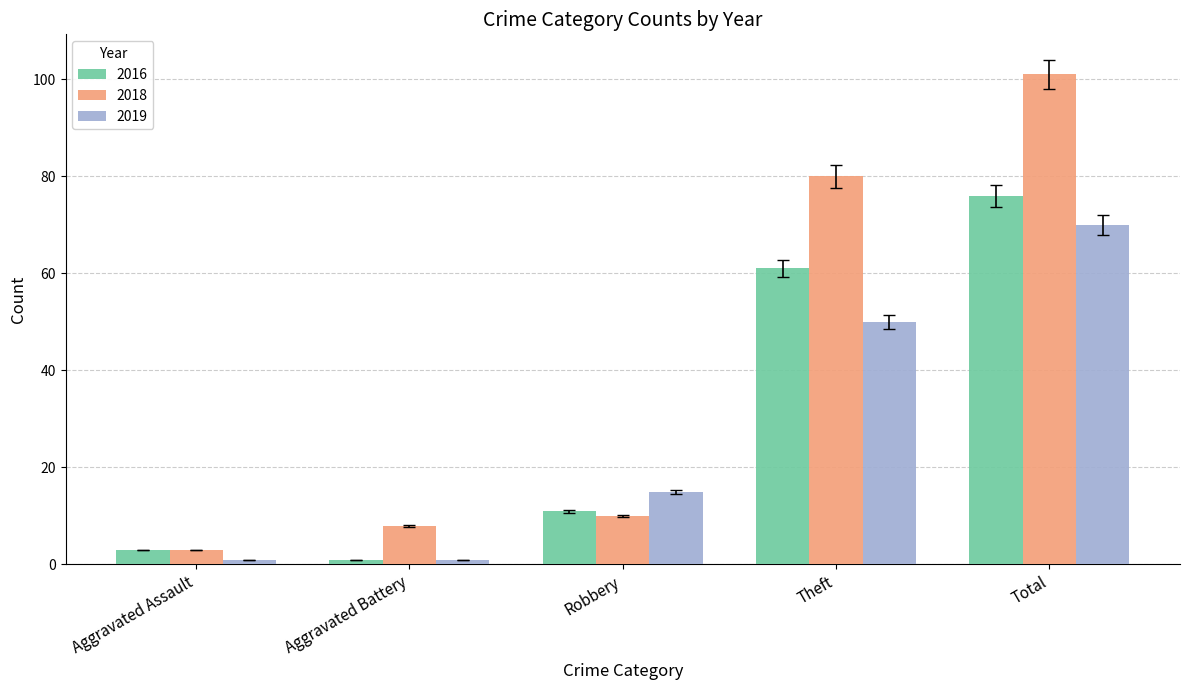

How many groups of bars are there?

5